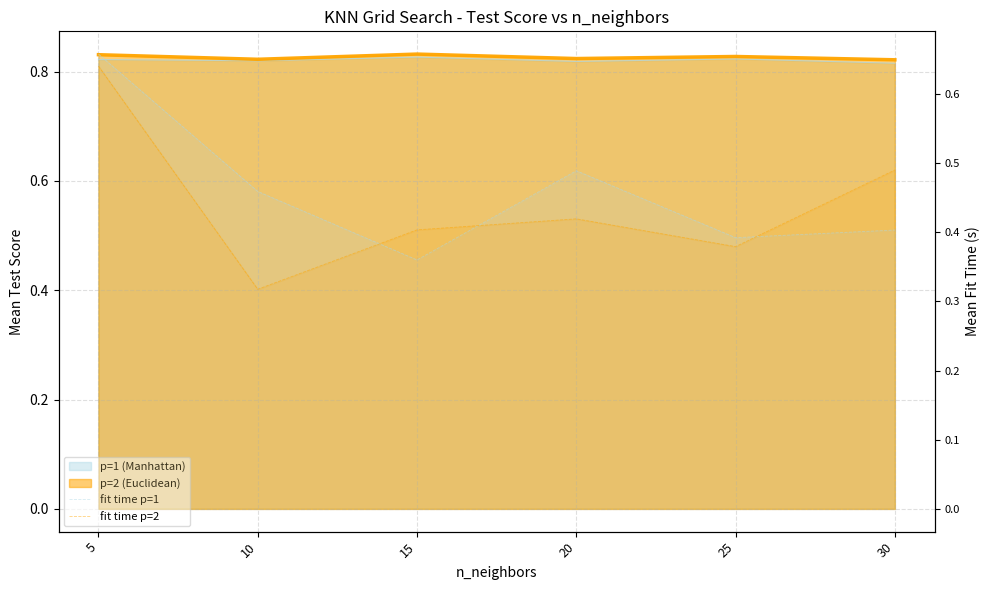

Rank the series by their average value, from lowest to highest.

fit time p=2, fit time p=1